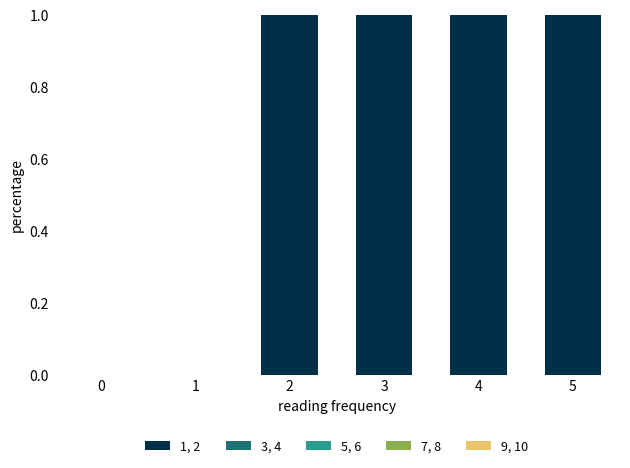

Count the number of data series in this chart.

1